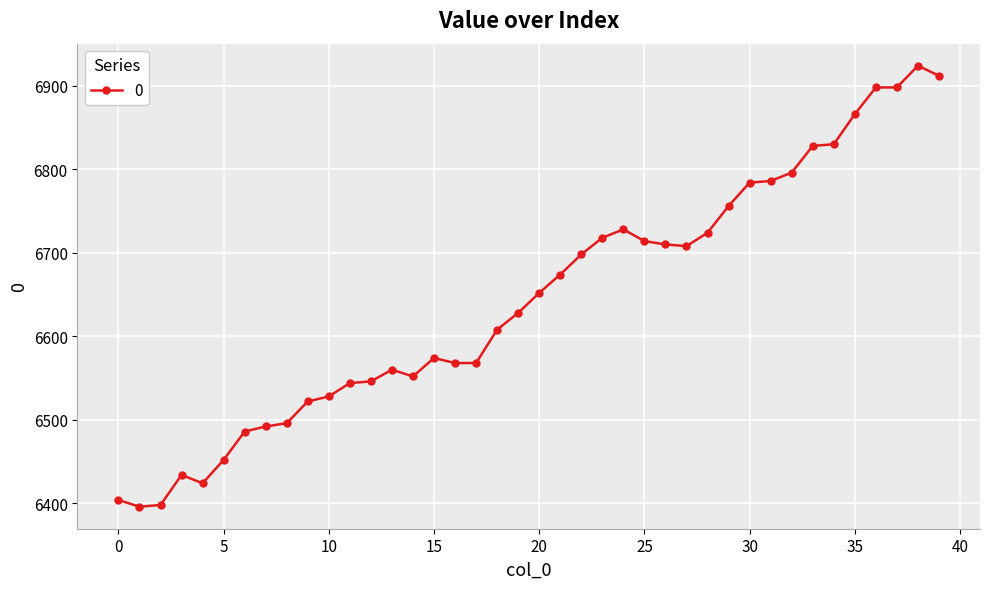

True or false: there are more than 0 points higher than both neighbors.

True